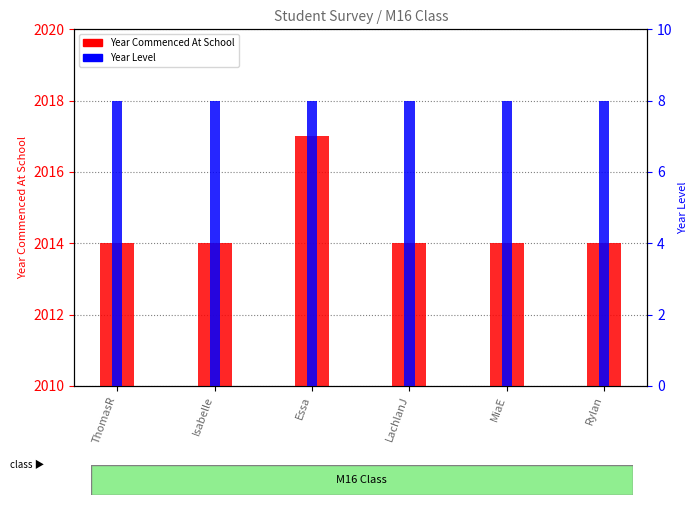

Between Essa and MiaE, which series saw the biggest shift?

Year Commenced At School